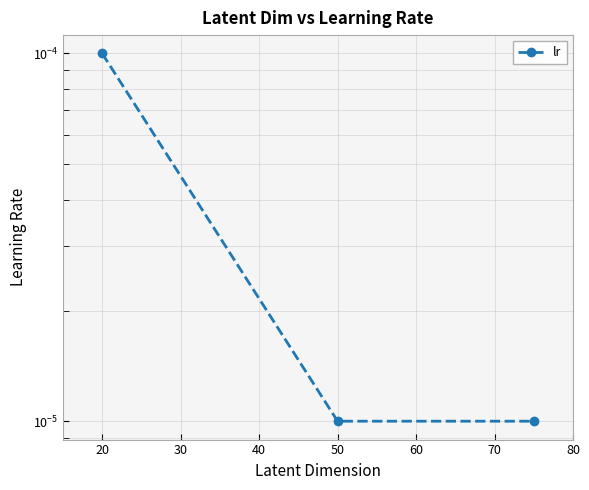

Is this an area chart (filled region under the line)?

No